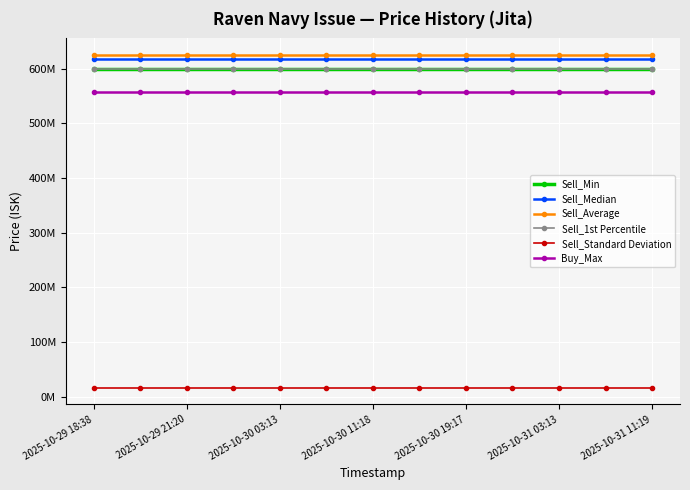

What is the lowest value of the Sell_Average series?

624849014.5